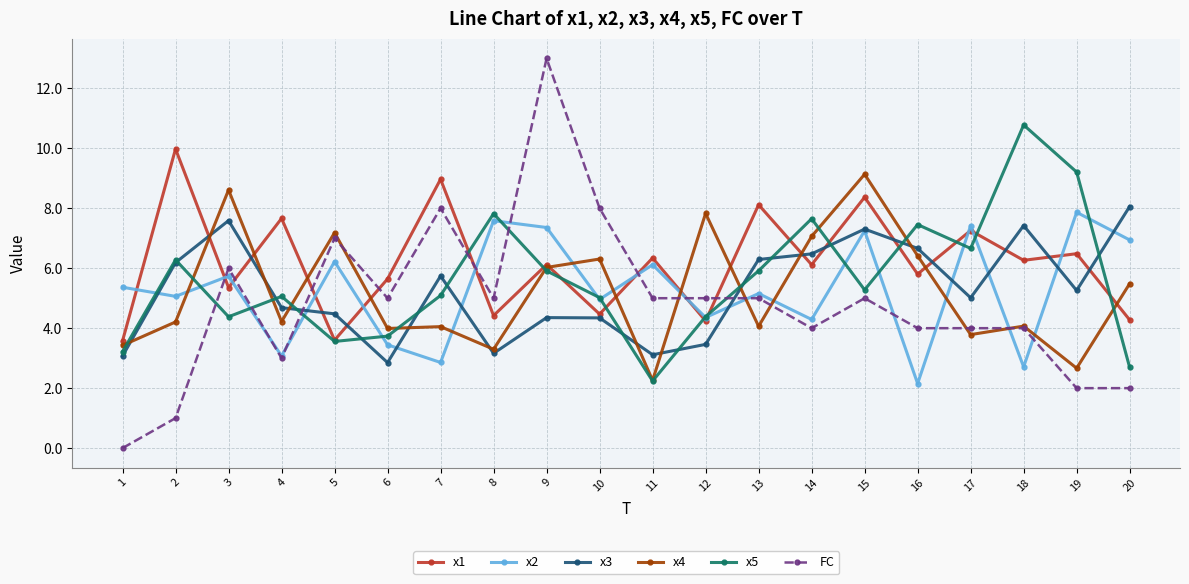

Which category has the highest value in the x5 series?

18